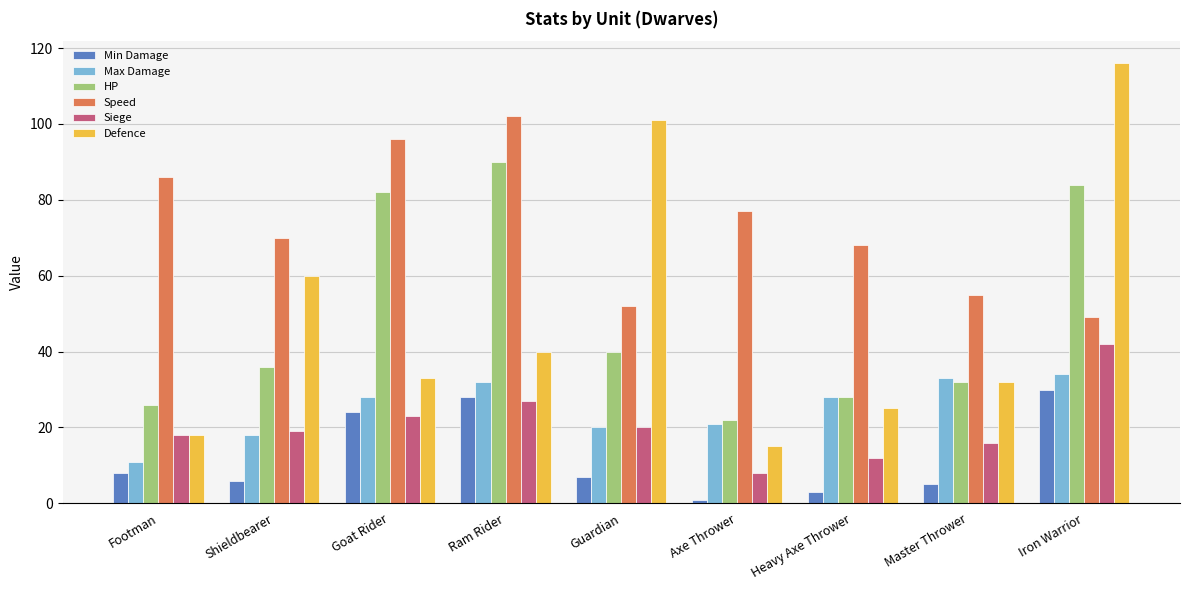

What is the difference between the Max Damage values at Axe Thrower and Footman?

10